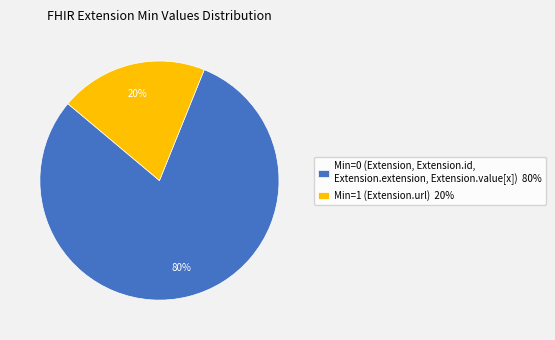

Combined, do Min=0 (Extension, Extension.id, Extension.extension, Extension.value[x]) 80% and Min=1 (Extension.url) 20% account for over 50%?

Yes